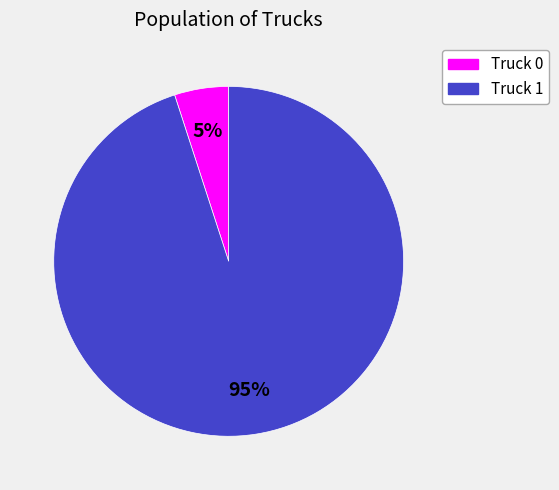

The Truck 1 slice represents 99% of the pie. True or false?

False